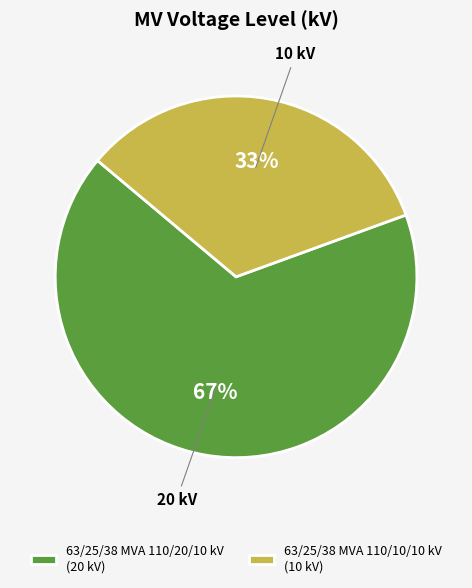

How many segments does this pie chart have?

2